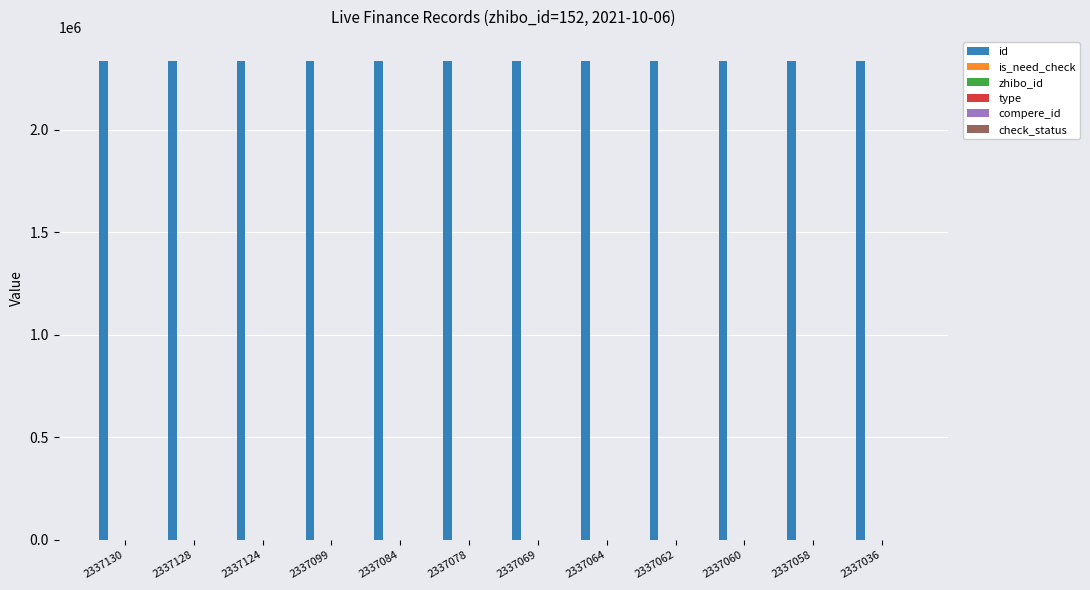

Rank the series by their maximum value, from lowest to highest.

type, compere_id, is_need_check, check_status, zhibo_id, id